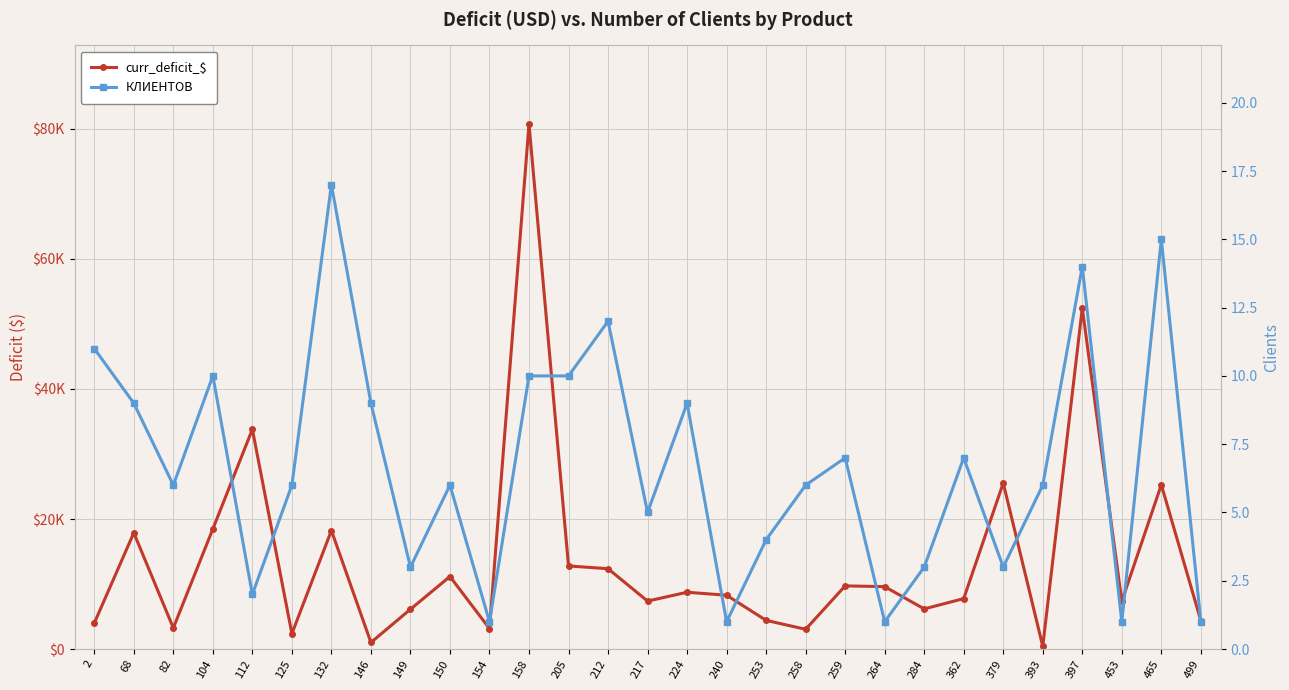

Which label corresponds to the largest value in the chart?

158